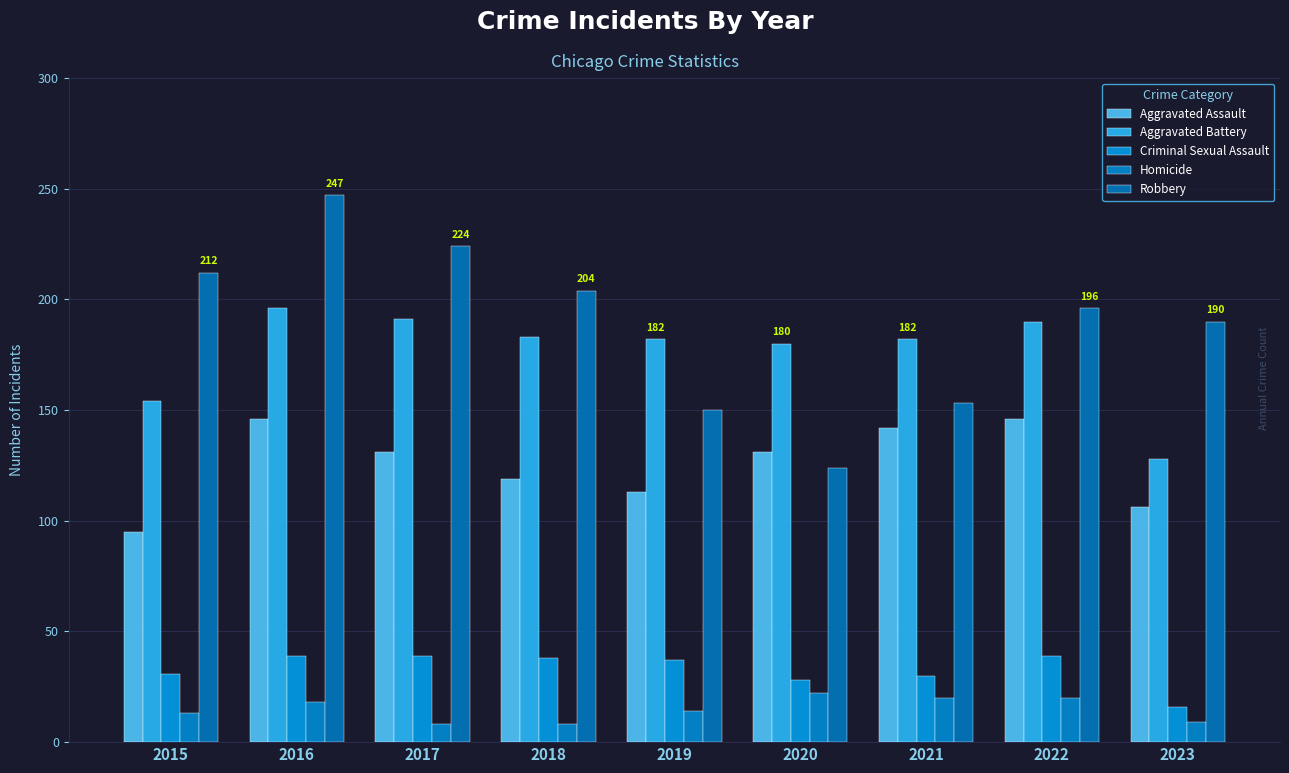

What are all the series names shown in the legend?

Aggravated Assault, Aggravated Battery, Criminal Sexual Assault, Homicide, Robbery